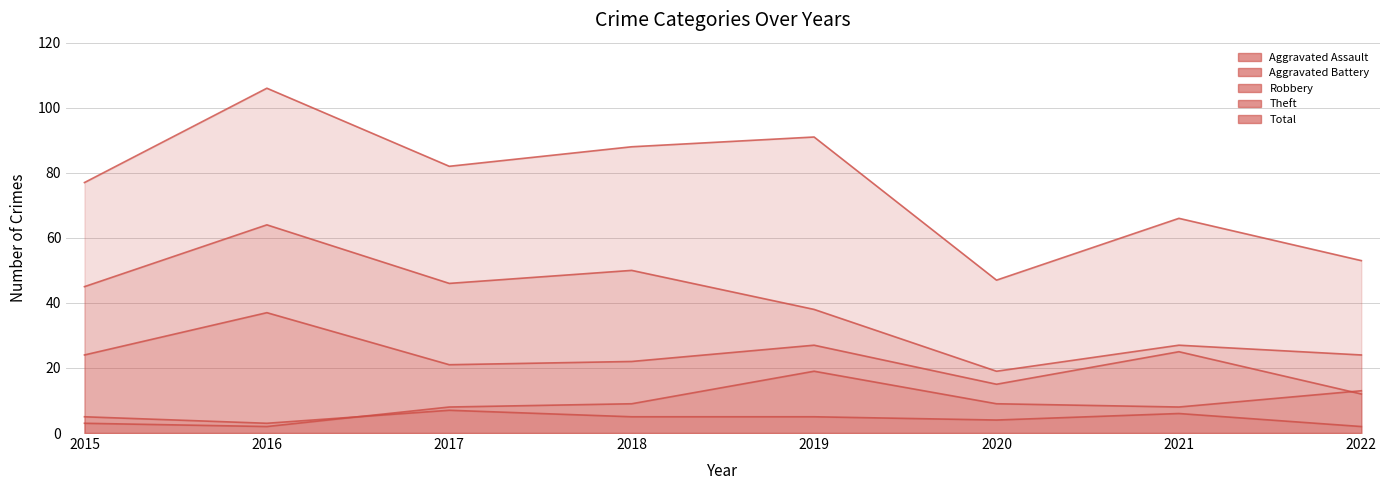

List the series in order of their peak value, highest first.

Total, Theft, Robbery, Aggravated Battery, Aggravated Assault